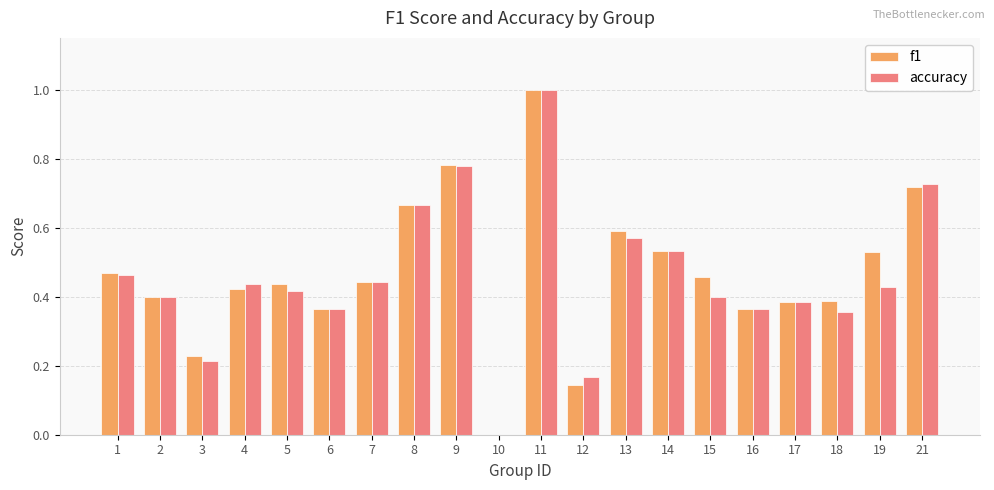

What is the total value across all series at 9?

1.6